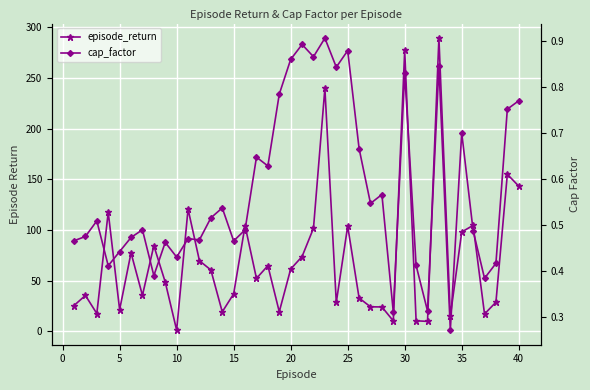

What is the lowest value of the cap_factor series?

0.3